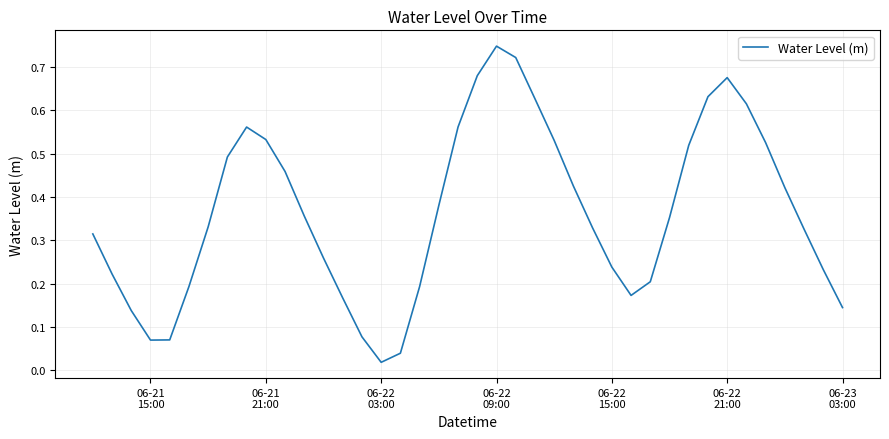

How many points are lower than both their immediate neighbors (excluding endpoints)?

3